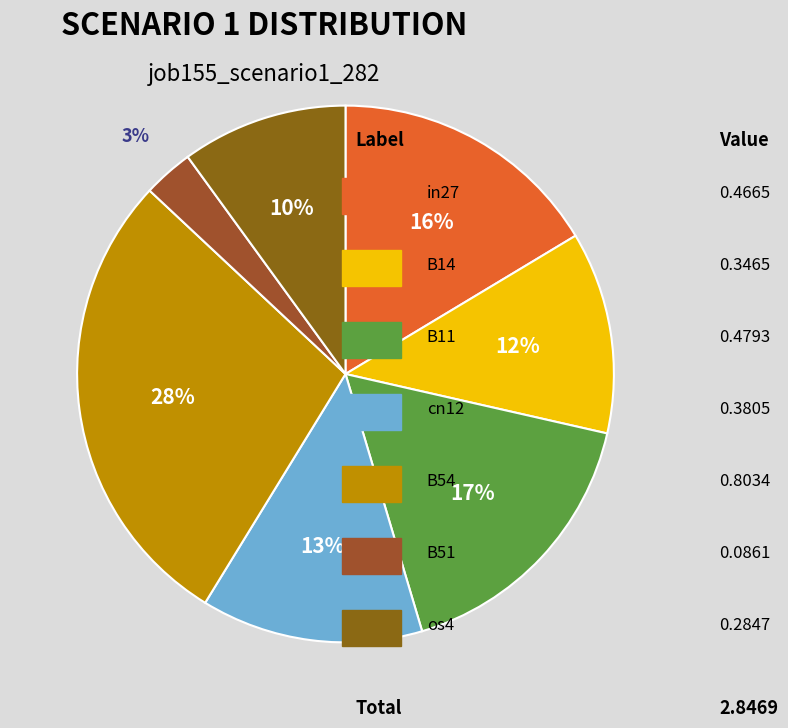

To the nearest percent, what is the difference between the largest and smallest slice percentages?

25%